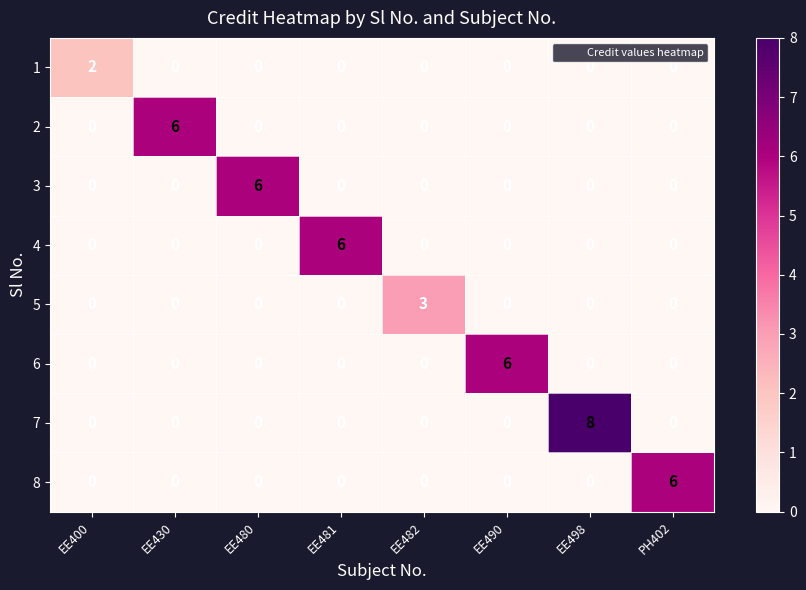

How many values in 2 are above zero?

1